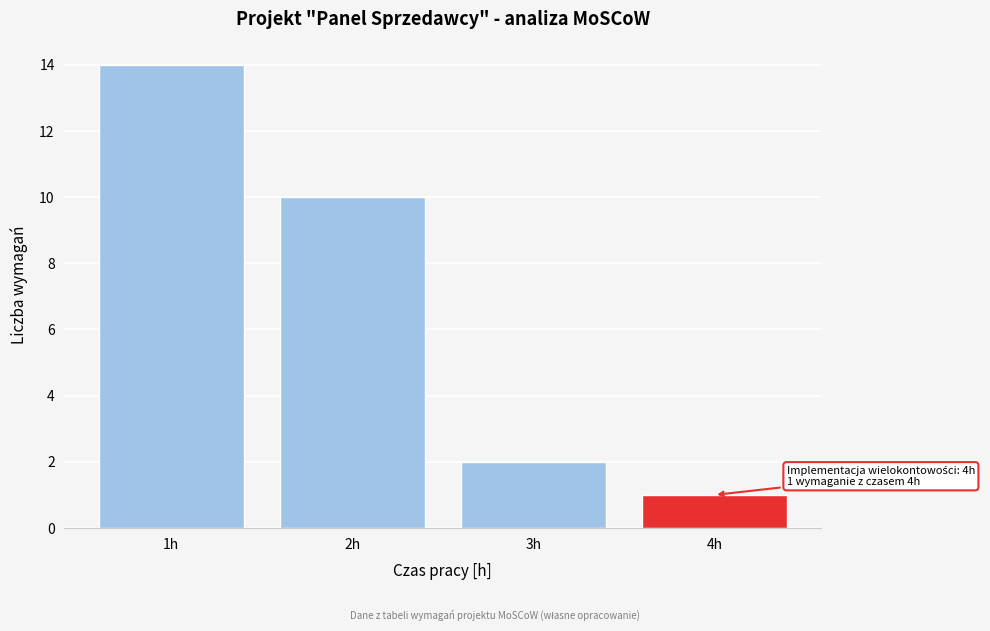

Reading left to right, transcribe all the data shown in this chart.

1h=14	2h=10	3h=2	4h=1